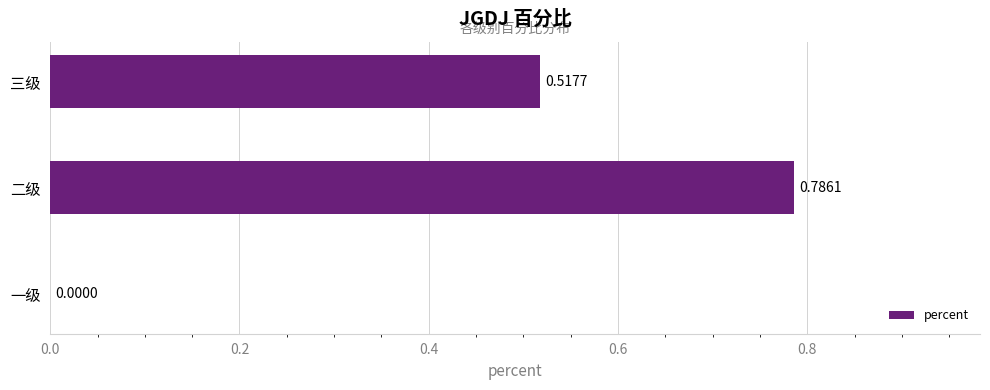

At which category does the chart reach its peak across all series?

二级